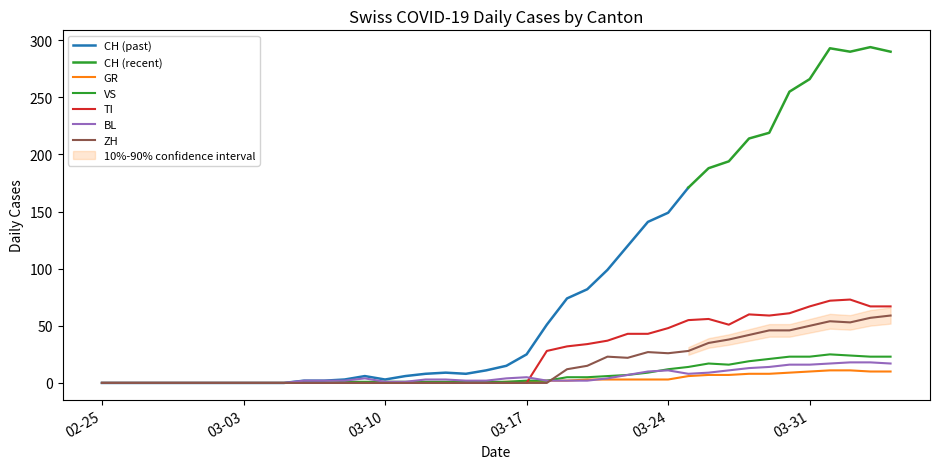

How many values in GR are above zero?

20